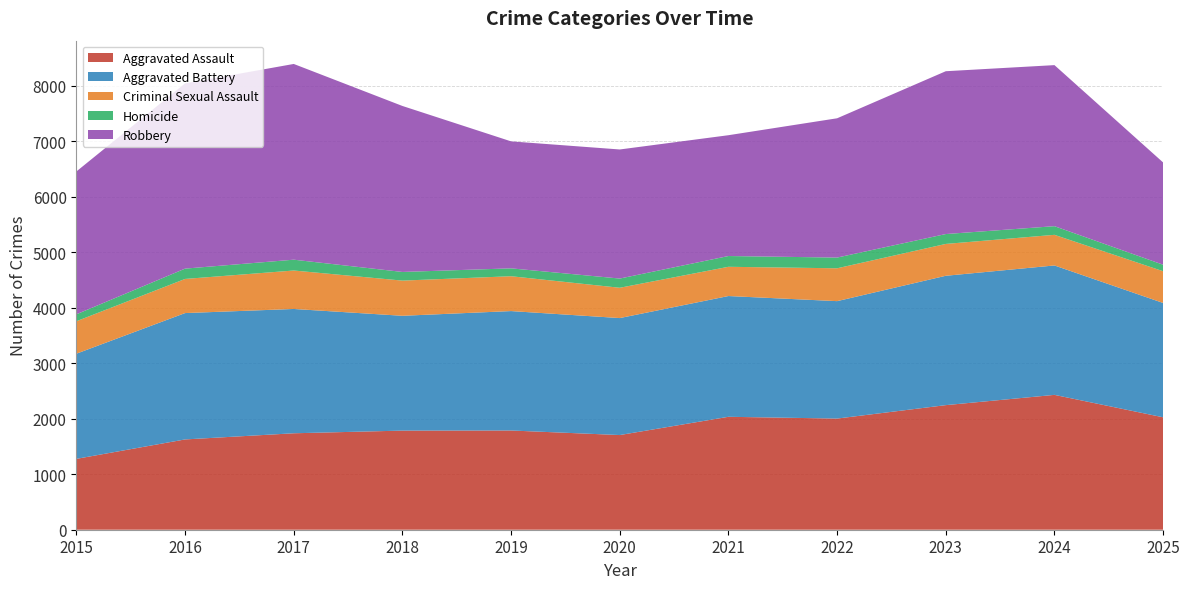

Reading left to right, transcribe all the data shown in this chart.

Aggravated Assault: 1277	1627	1738	1786	1788	1706	2035	2003	2245	2430	2026
Aggravated Battery: 1895	2277	2240	2069	2152	2108	2176	2116	2331	2332	2060
Criminal Sexual Assault: 585	615	693	634	628	546	527	592	574	552	572
Homicide: 125	186	195	156	142	166	194	193	178	156	117
Robbery: 2574	3338	3527	2991	2288	2326	2177	2510	2934	2902	1843